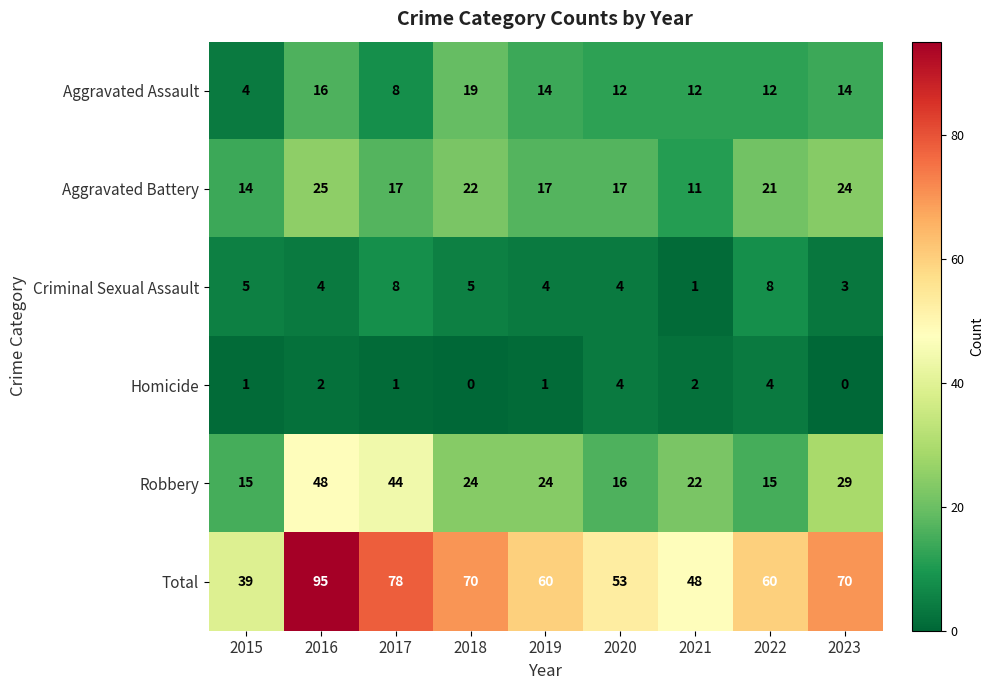

Is the value of Homicide at 2019 greater than the value of Aggravated Battery at 2019?

No